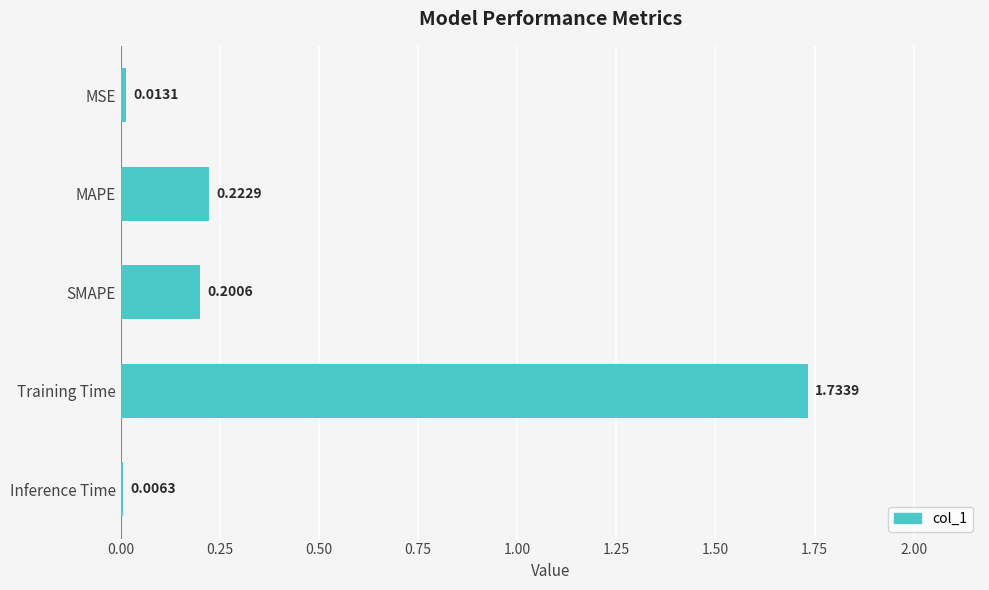

What is the sum of the values at SMAPE and MAPE?

0.4